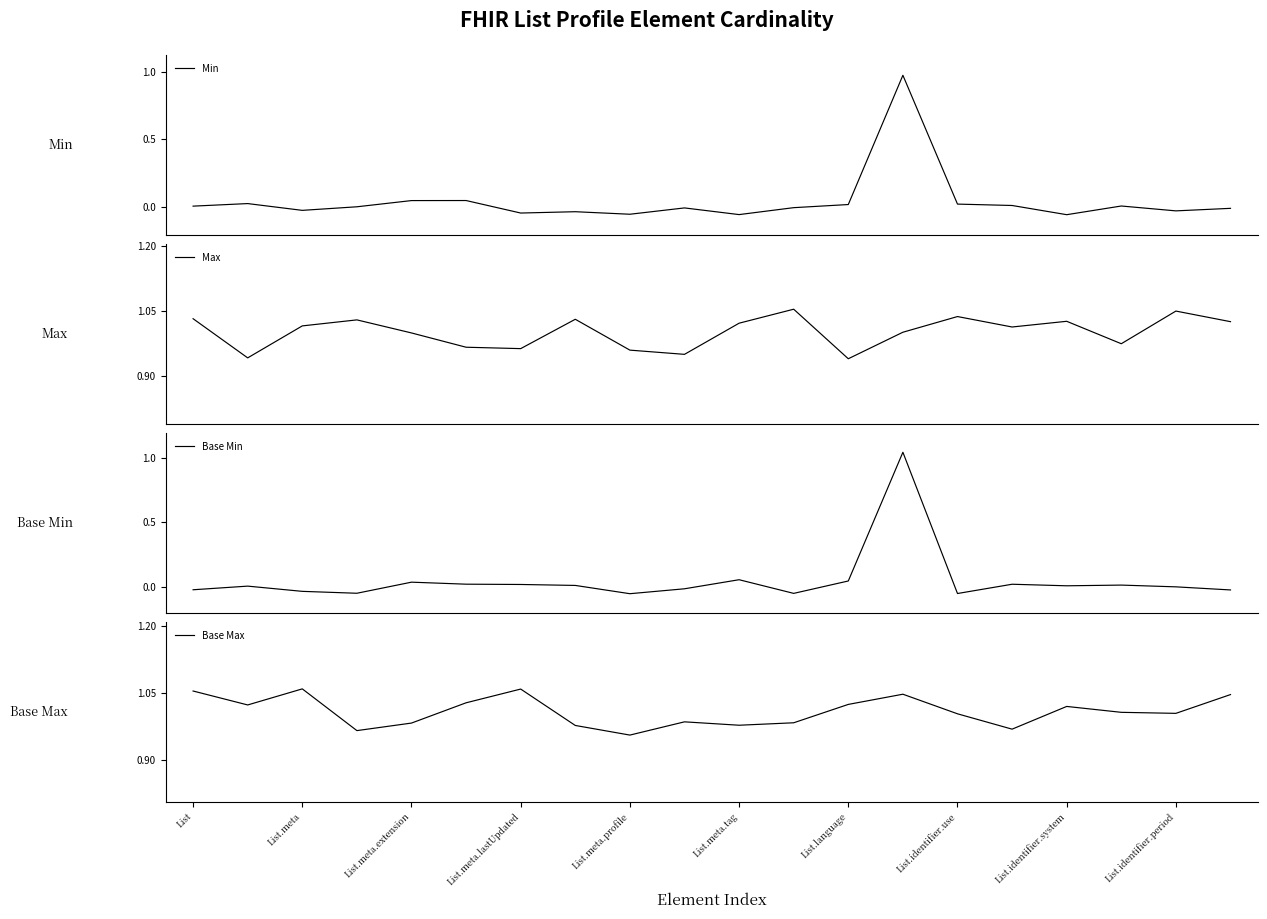

What are all the series names shown in the legend?

Min, Max, Base Min, Base Max